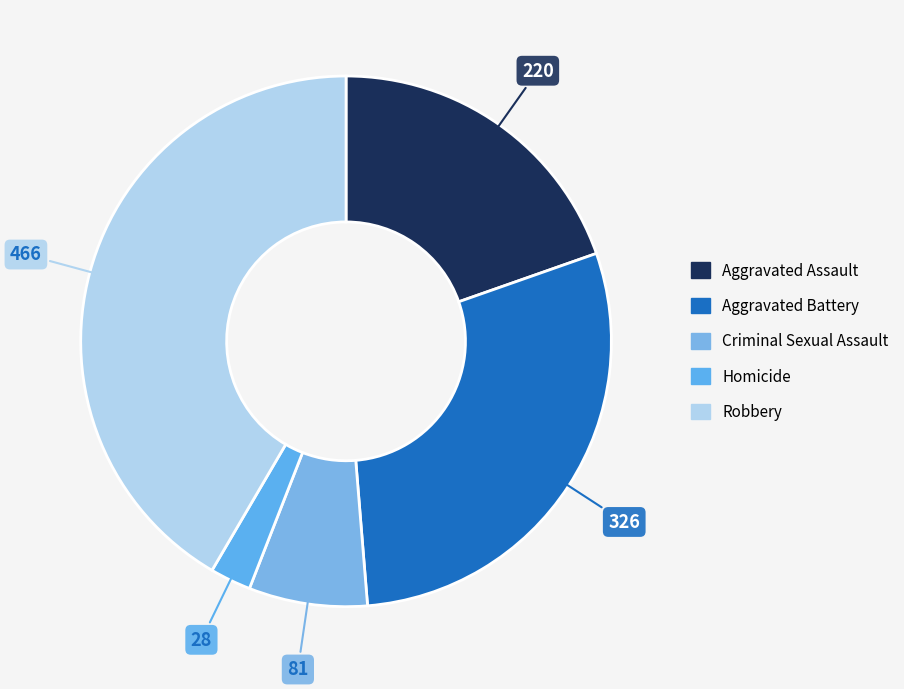

Count the number of slices in the pie.

5